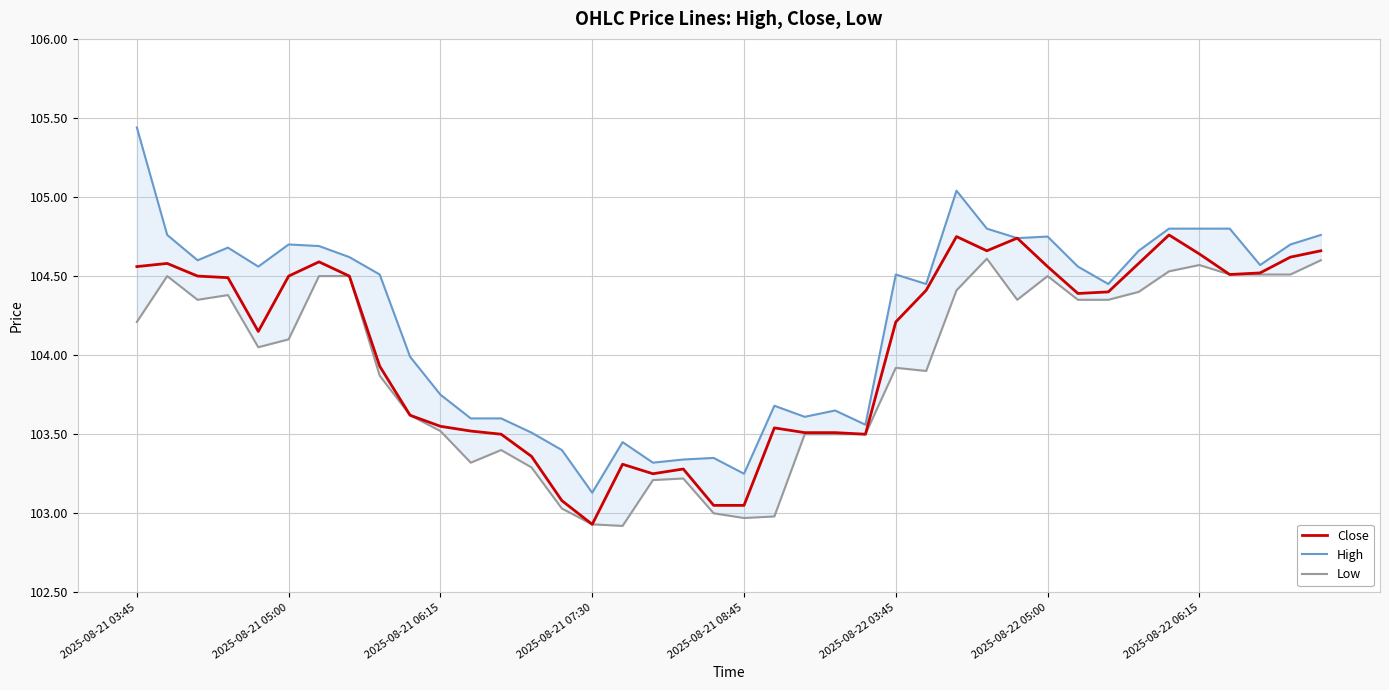

True or false: Close and High cross at least once.

False